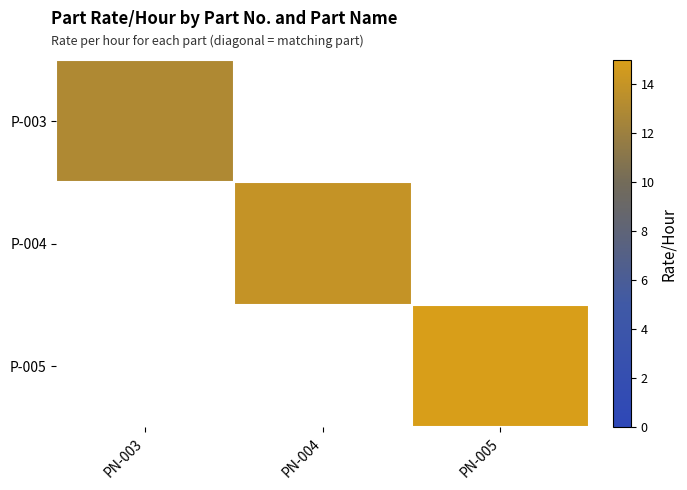

How many distinct data groups are displayed?

3